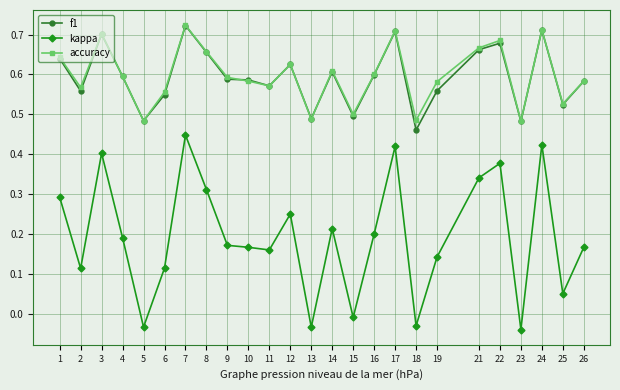

At which category does f1 reach its first local peak?

3